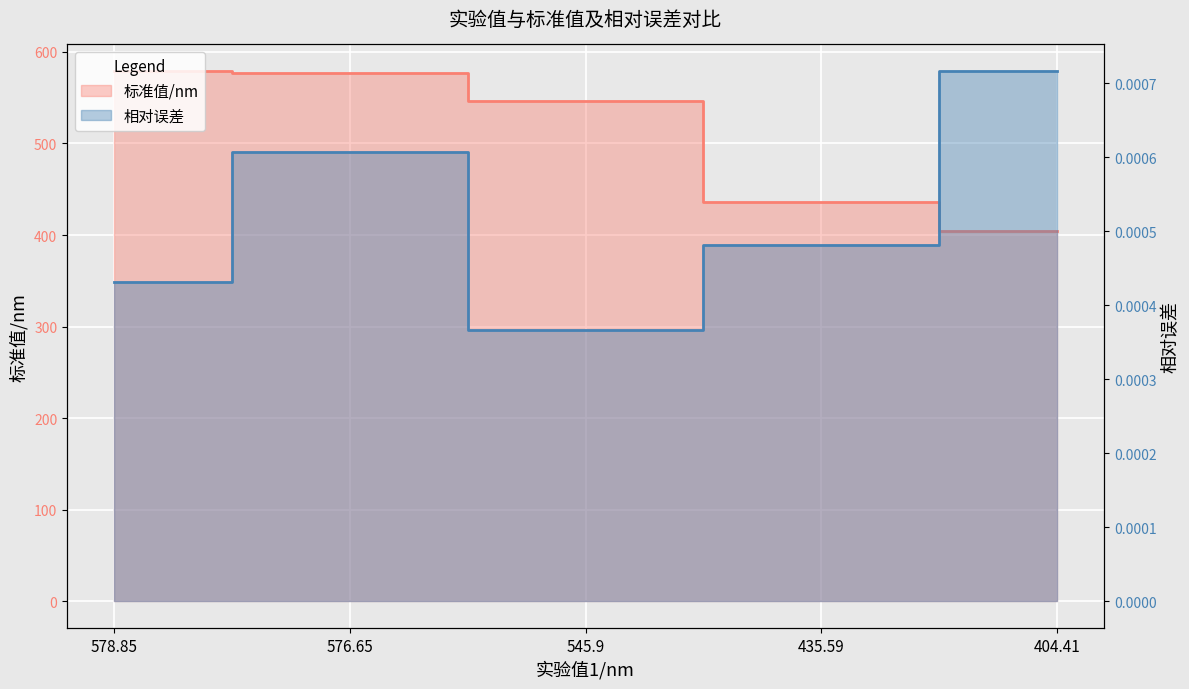

List the series in order of their overall mean, highest first.

标准值/nm, 相对误差